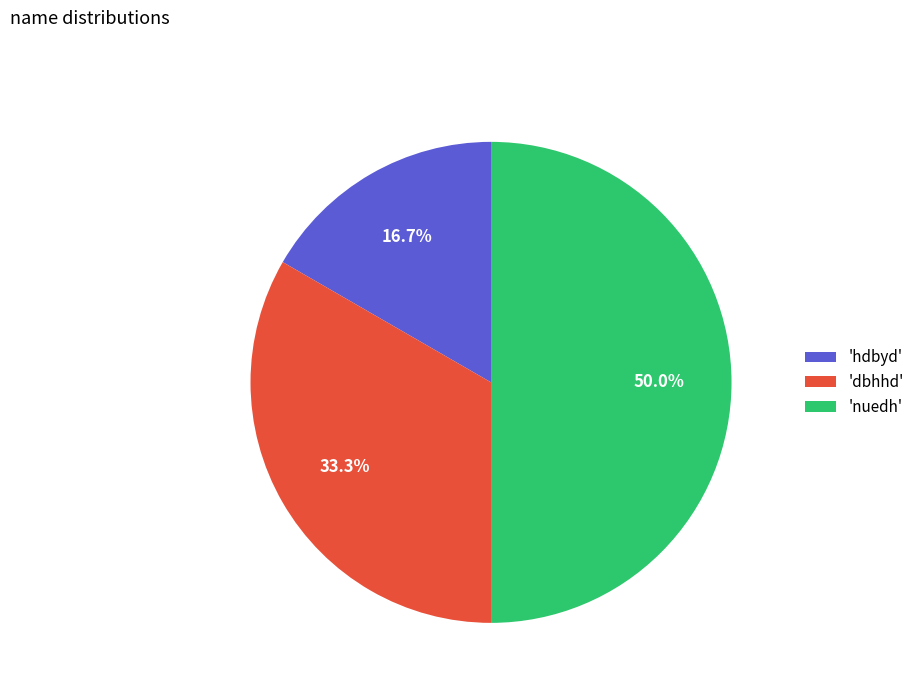

Approximately how many times larger is the value at 'nuedh' compared to 'dbhhd'?

1.5